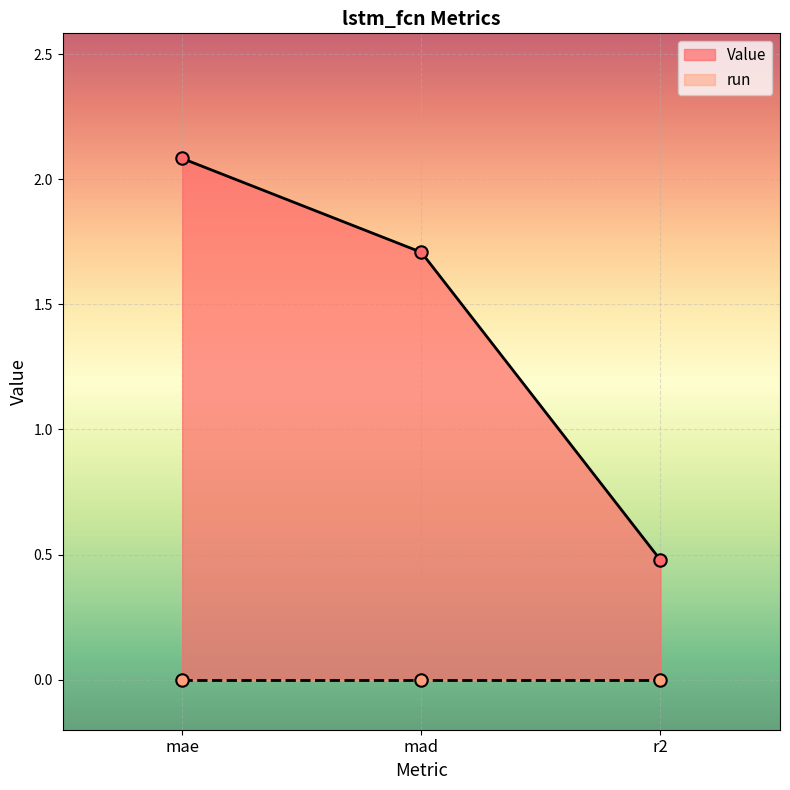

Which has a higher value, mae or r2?

mae